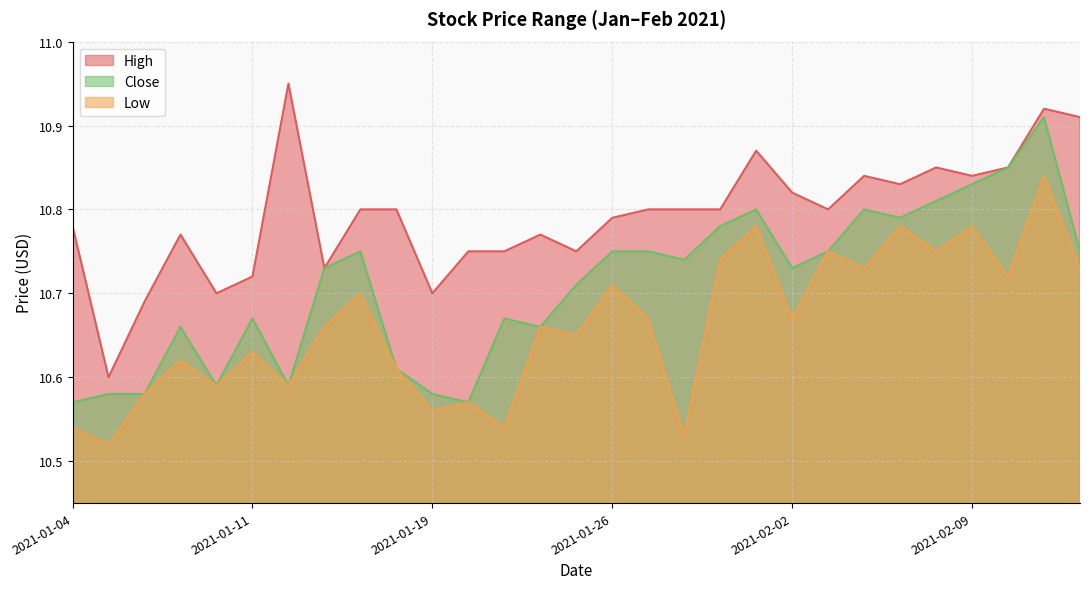

What is the label of the 18th point from the left?

2021-01-28